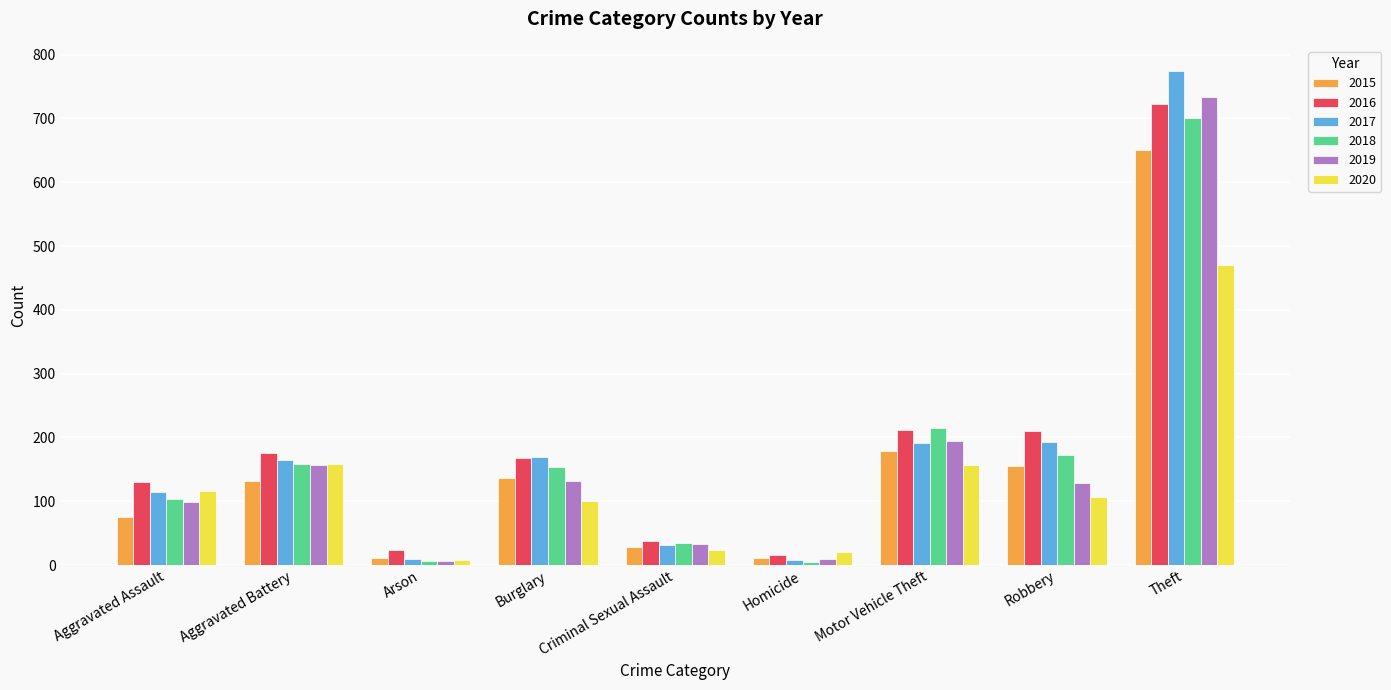

At which label is 2018 closest to 352?

Motor Vehicle Theft